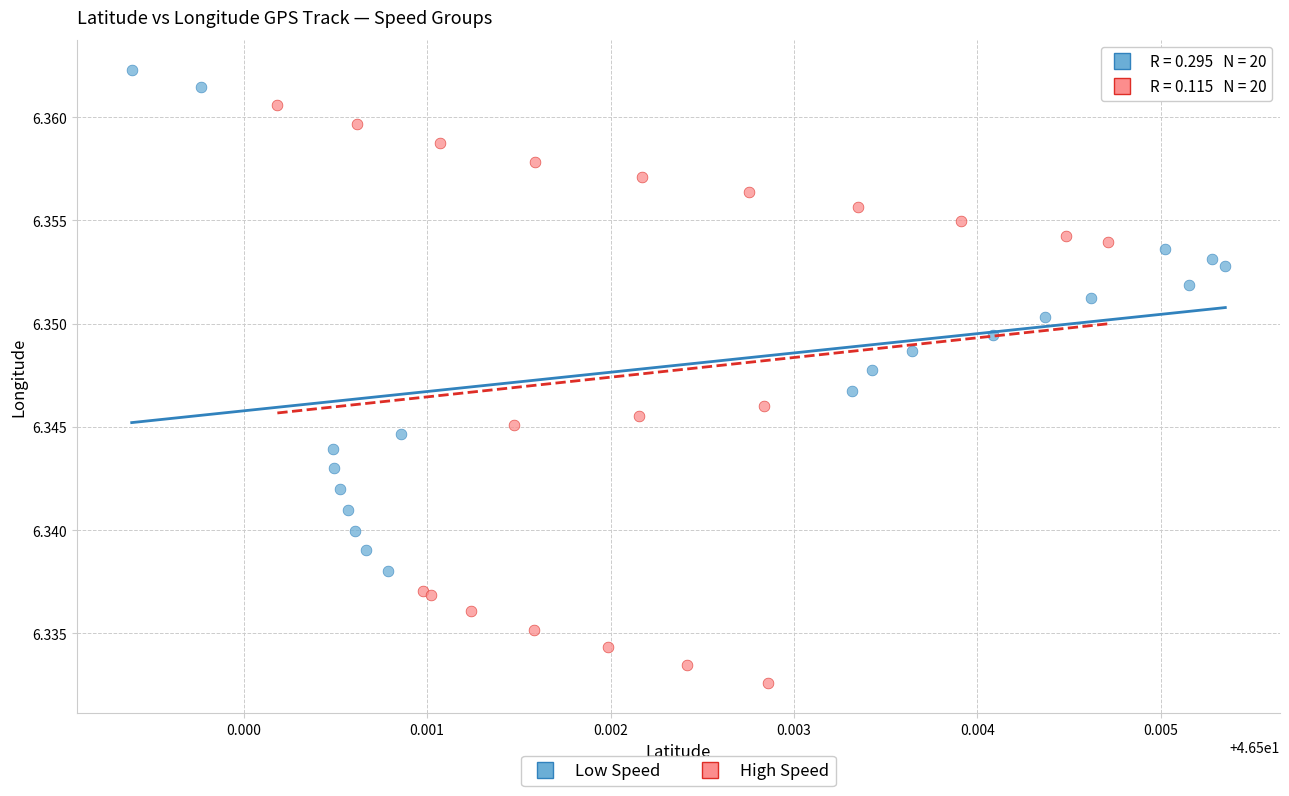

Which series reaches the maximum Y coordinate?

Low Speed